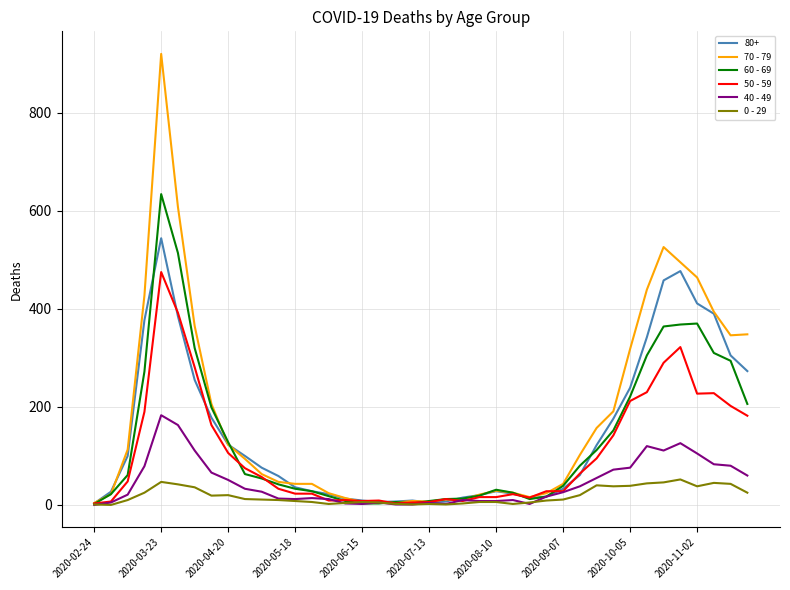

What is the greatest value displayed?

920